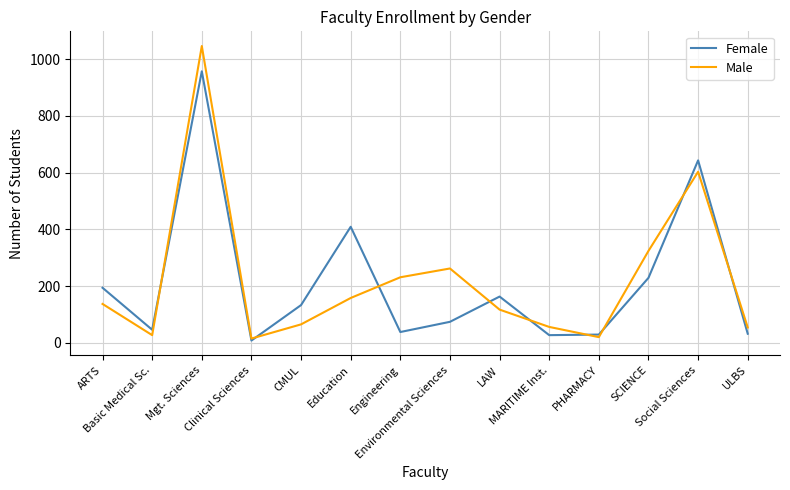

Is this an area chart (filled region under the line)?

No